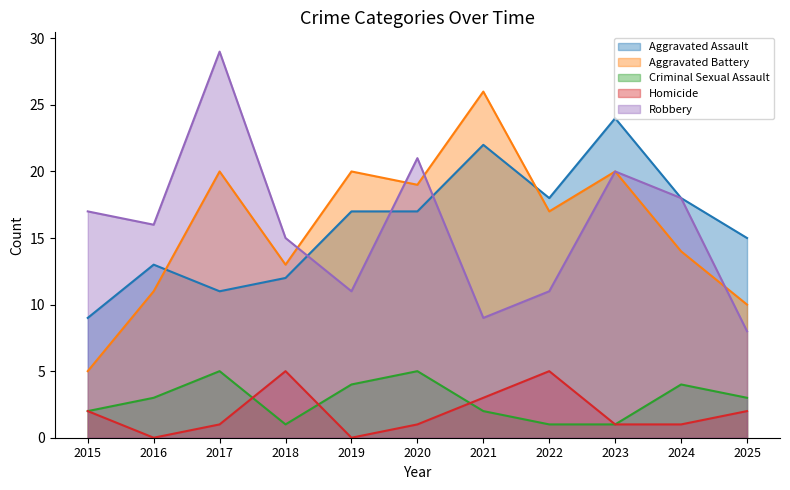

True or false: Aggravated Assault has a value of 23 at 2025.

False